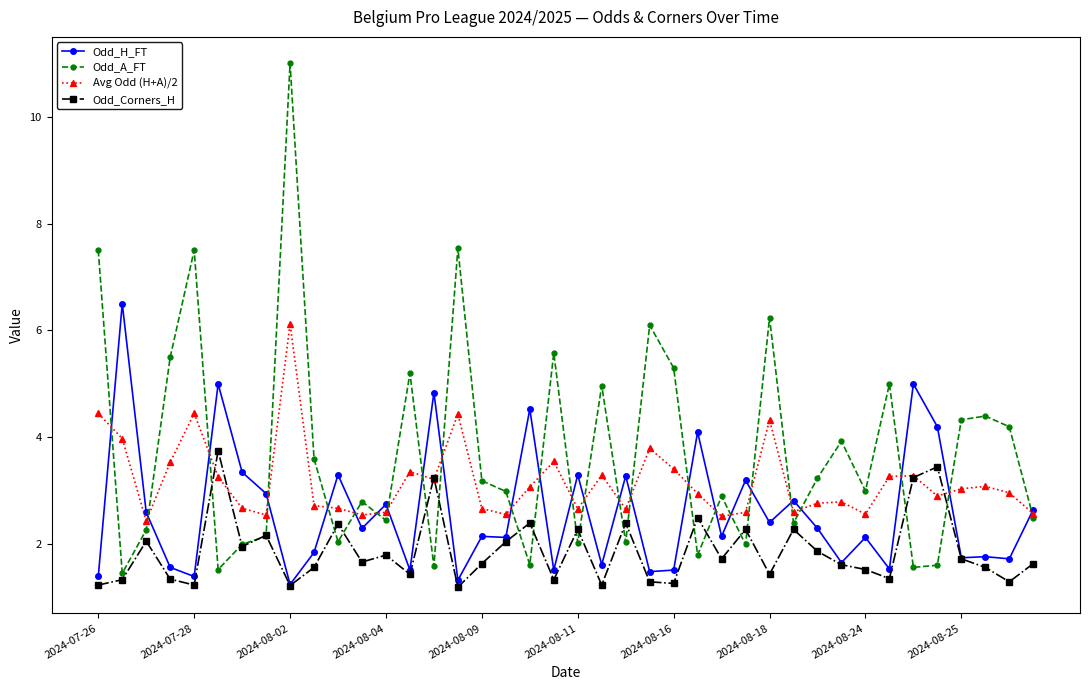

What are all the series names shown in the legend?

Odd_H_FT, Odd_A_FT, Avg Odd (H+A)/2, Odd_Corners_H